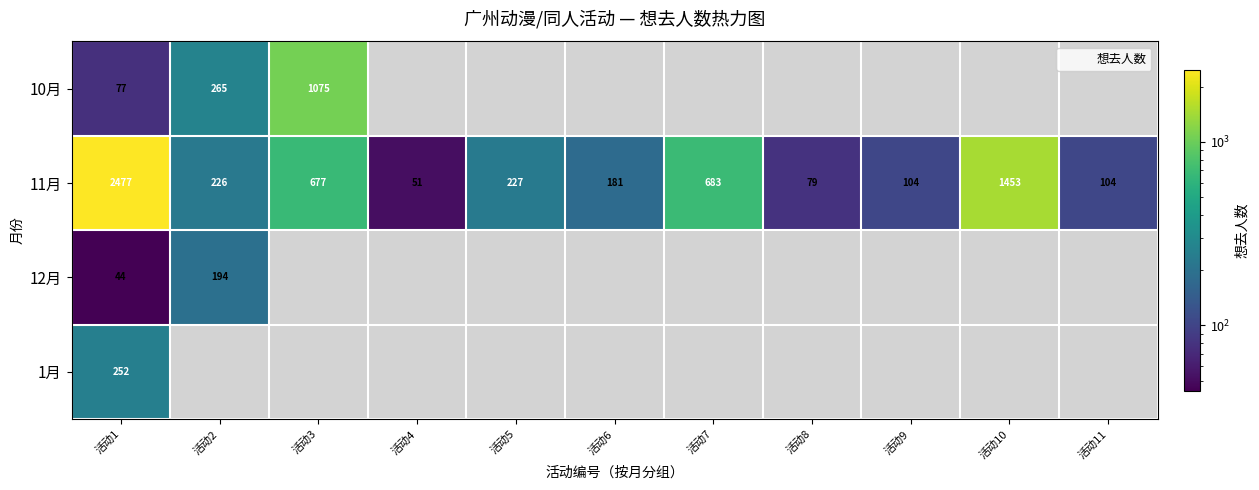

Which category has the highest value across all series?

活动1